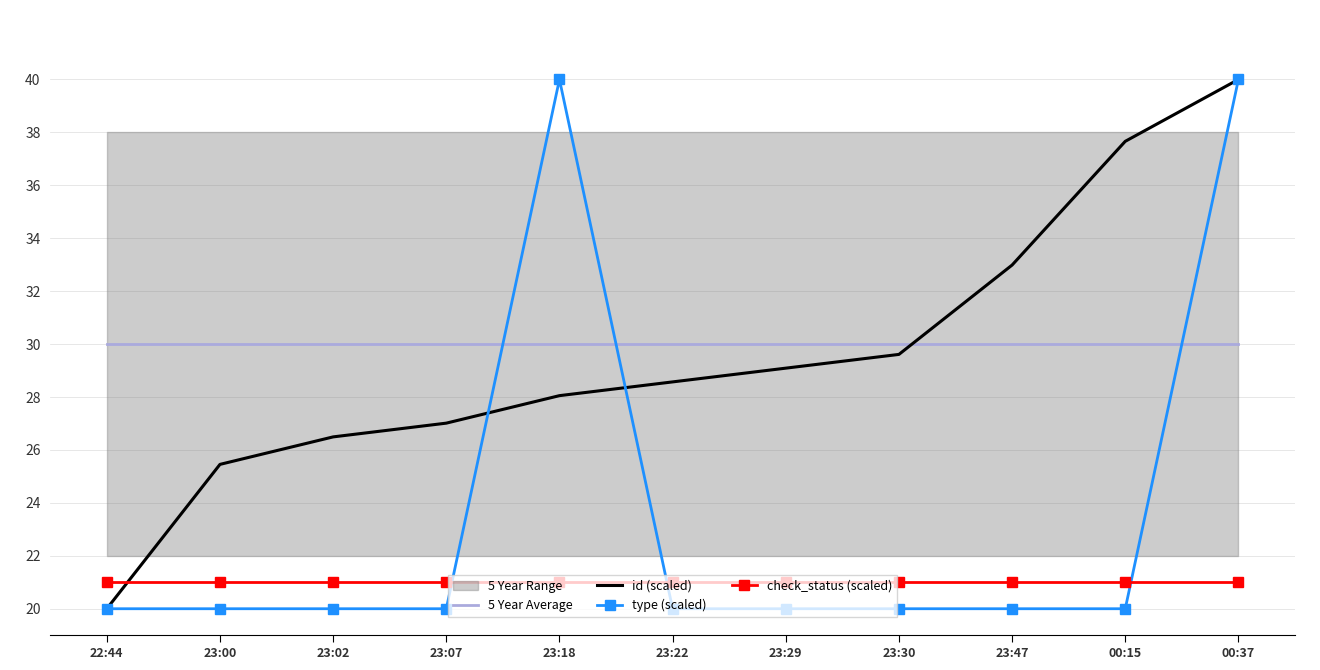

Which has a higher value, 23:22 or 23:02?

23:22